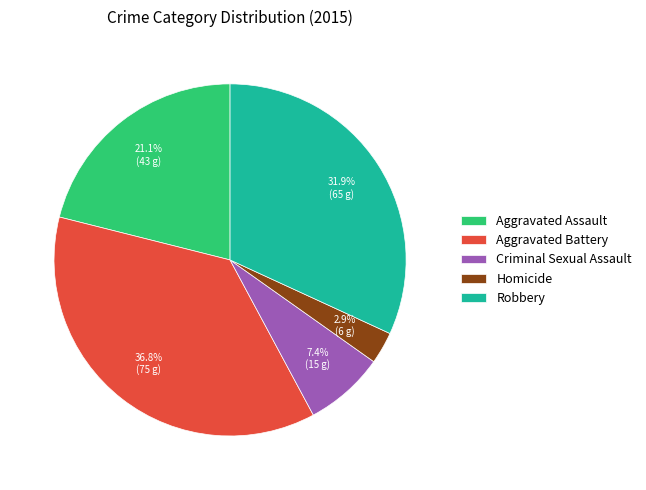

True or false: Robbery accounts for 20% of the total.

False